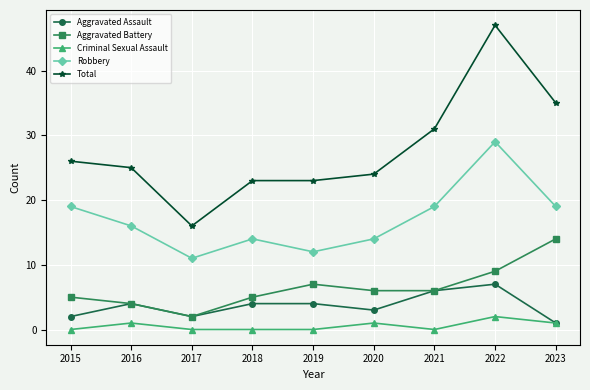

At which category does Aggravated Assault reach its first local peak?

2016